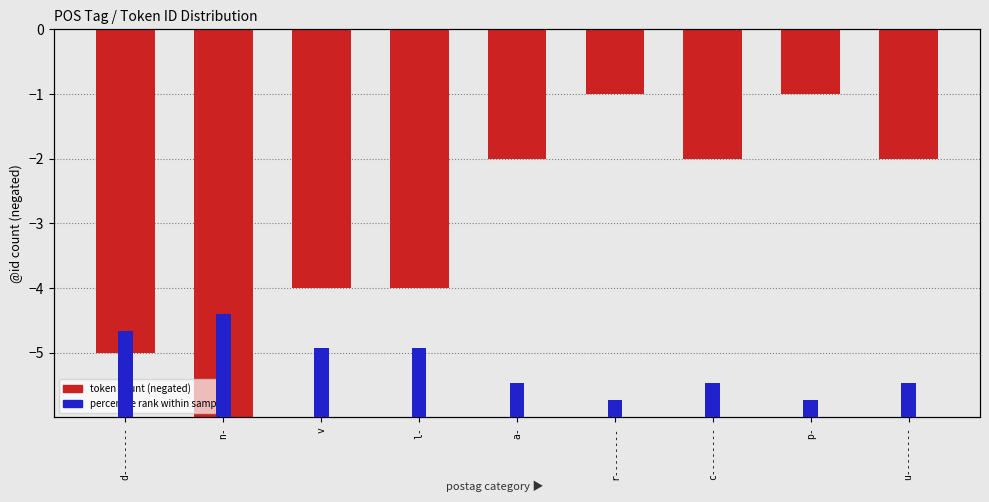

Does the chart contain stacked bars?

No